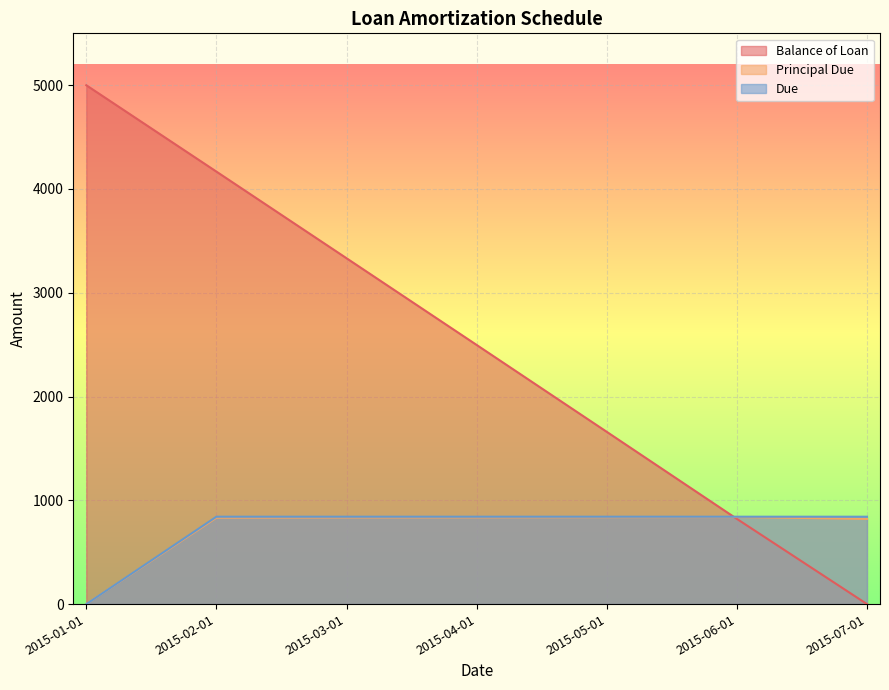

At which category is the sum across all series the highest?

2015-02-01